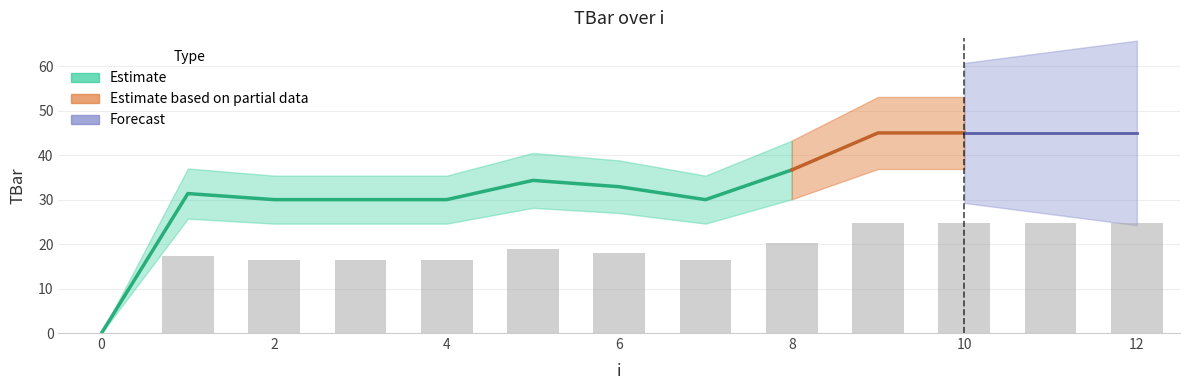

List the labels in order of value, largest first.

9, 10, 11, 12, 8, 5, 6, 1, 2, 3, 4, 7, 0